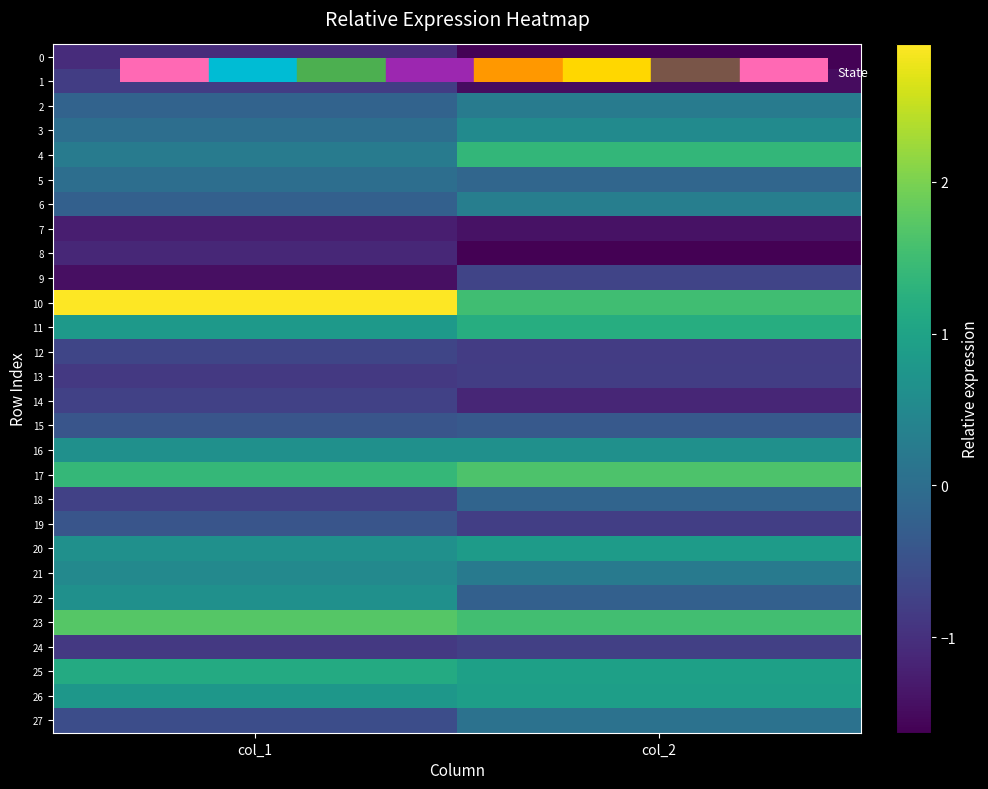

Which series has the largest range (max minus min)?

10